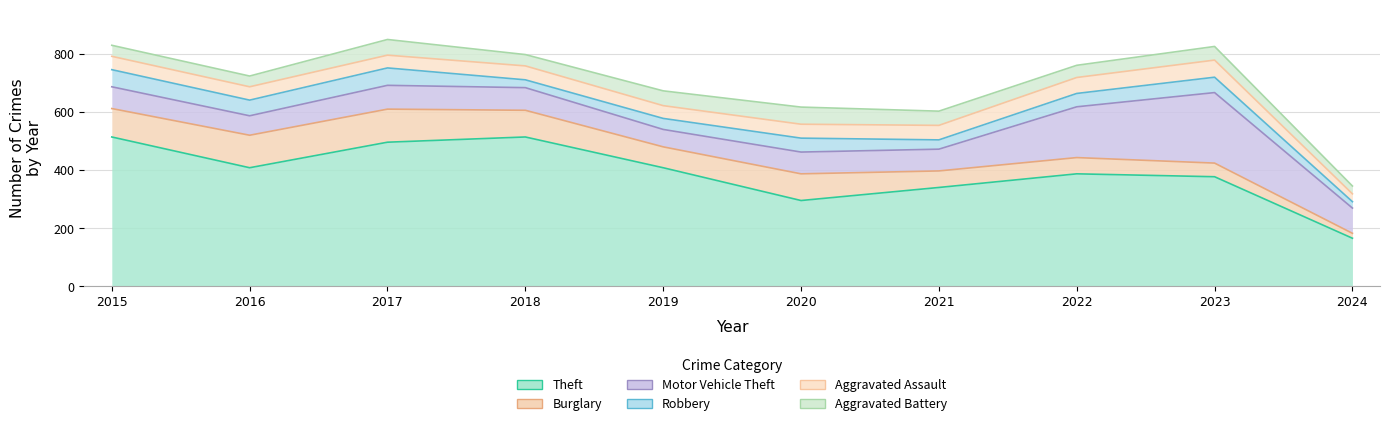

What value does the Motor Vehicle Theft series have at 2021, to the nearest 50?

100